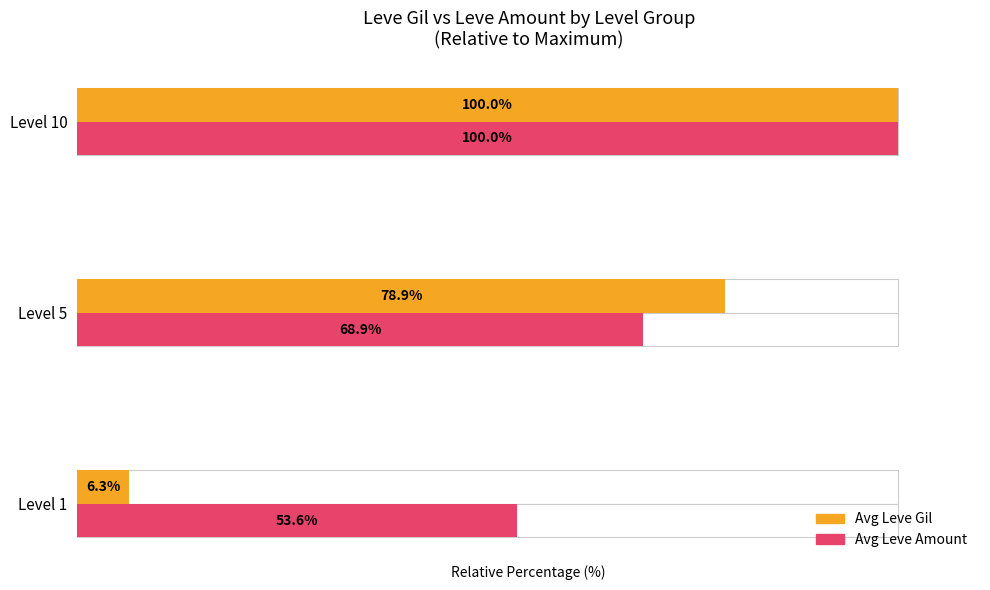

What is the value of the Avg Leve Gil bar at the 1st from the left?

6.3